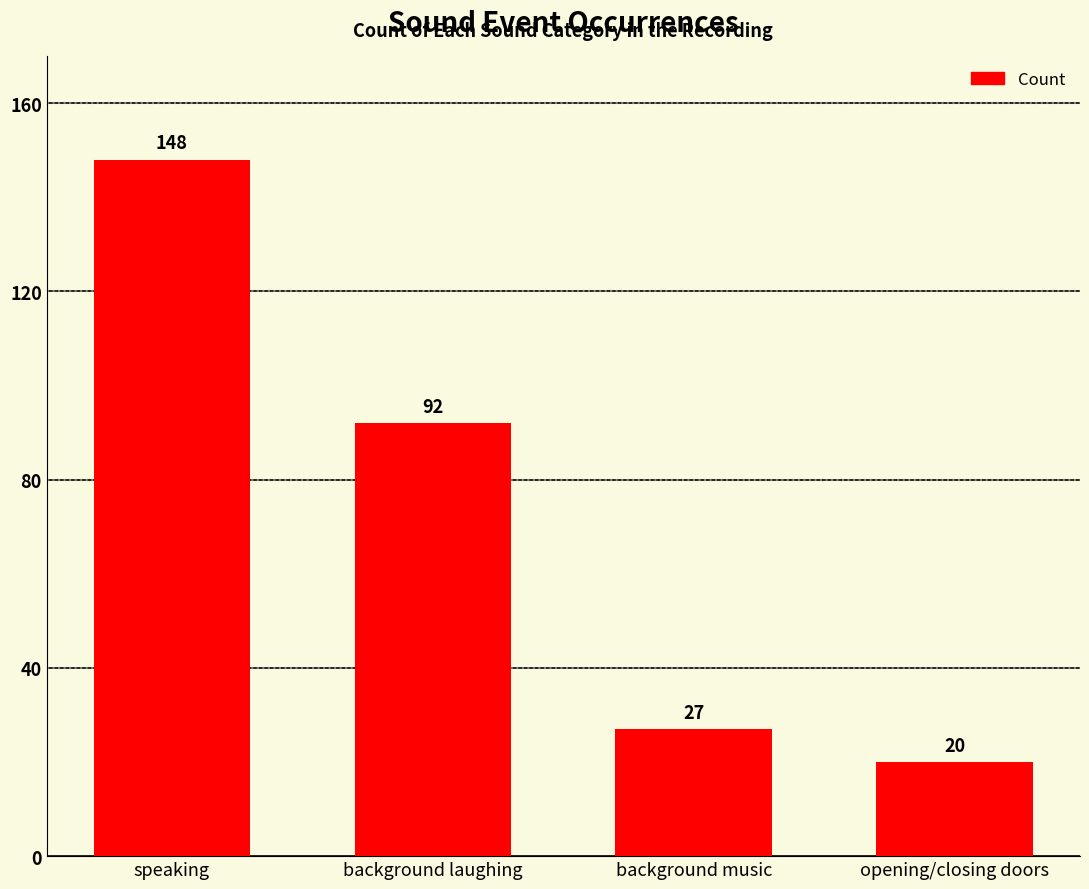

How many series are shown in this chart?

1